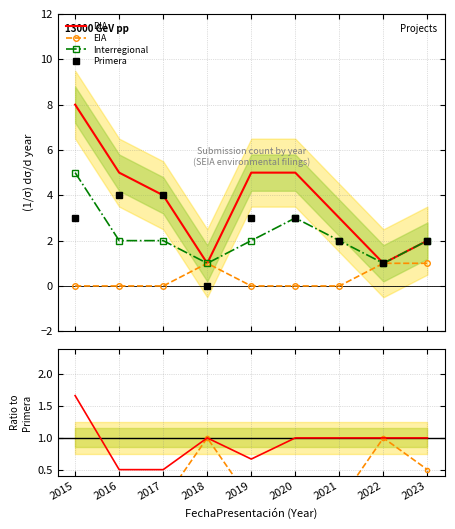

What is the highest value of the DIA series?

8